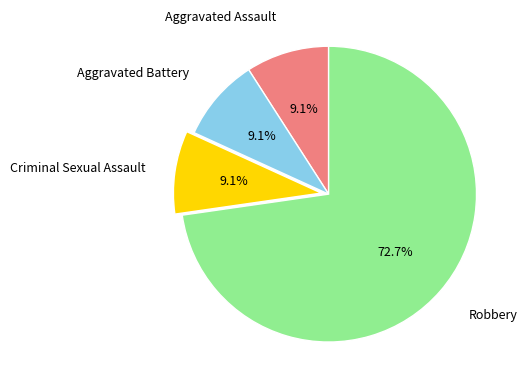

How many segments does this pie chart have?

4